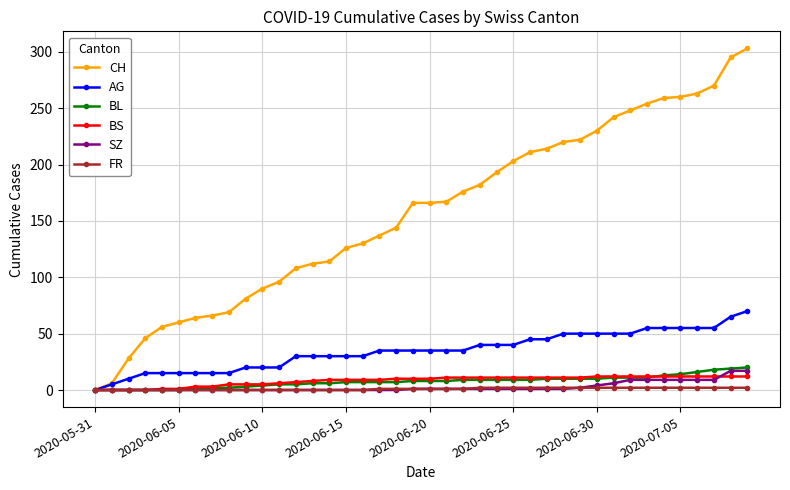

Which series has the widest spread of values?

CH